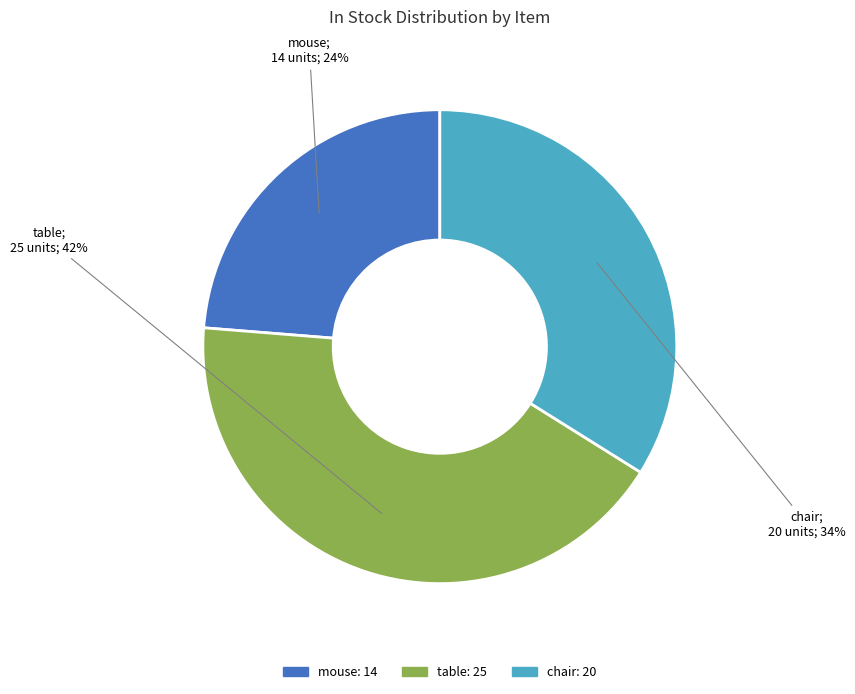

Which category has the biggest portion of the pie?

table